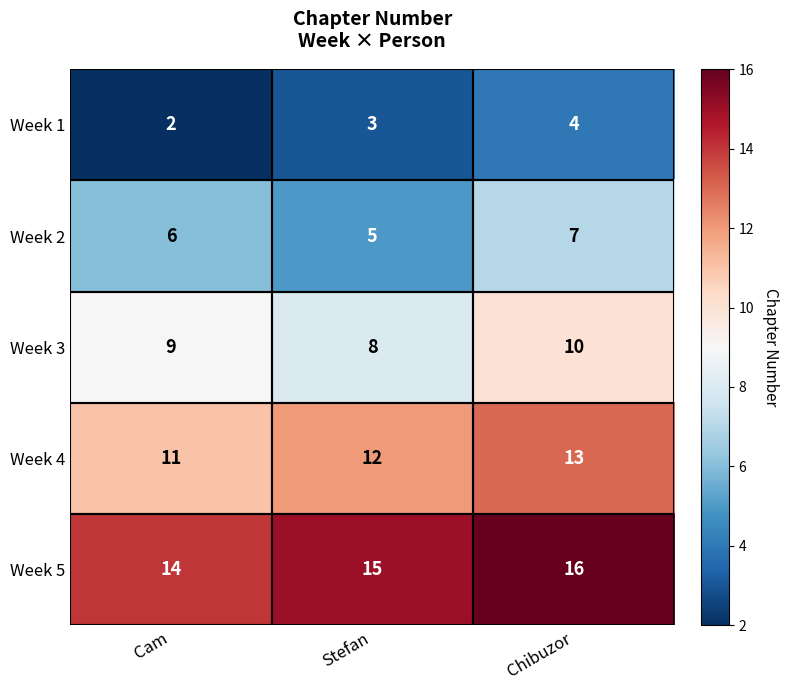

How many categories are shown in the chart?

3